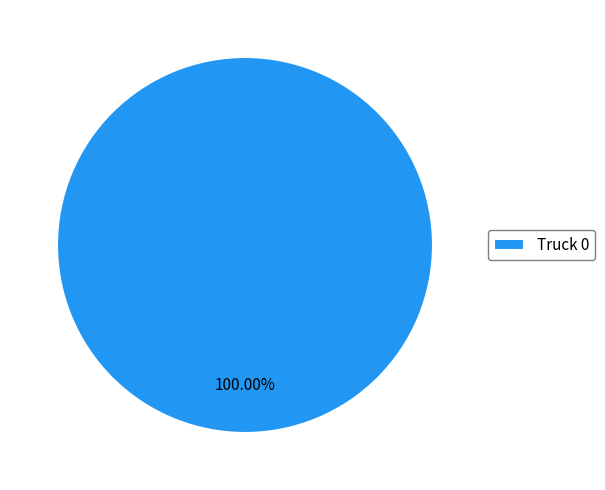

What is the majority slice?

Truck 0